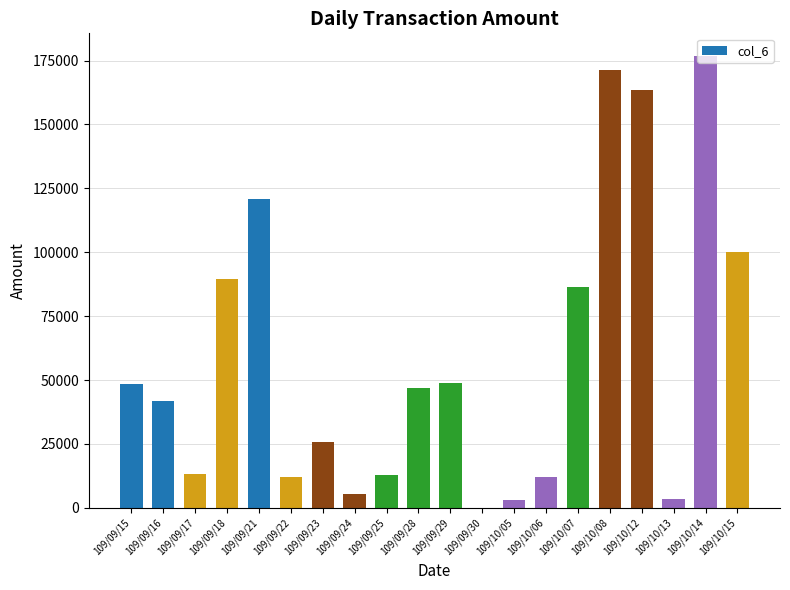

Is it true that the value at 109/09/29 is 49020?

True